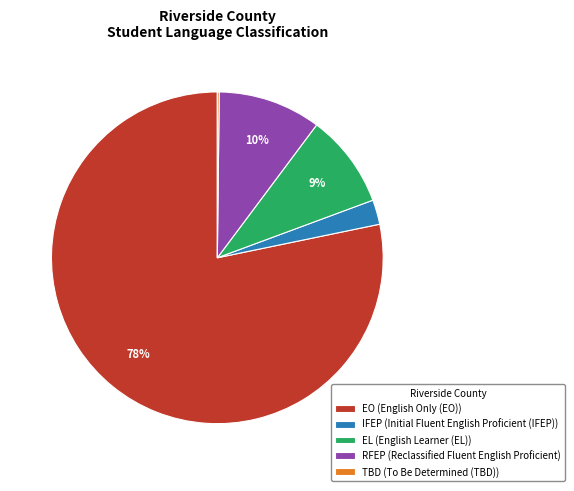

Does any single category account for the majority?

Yes